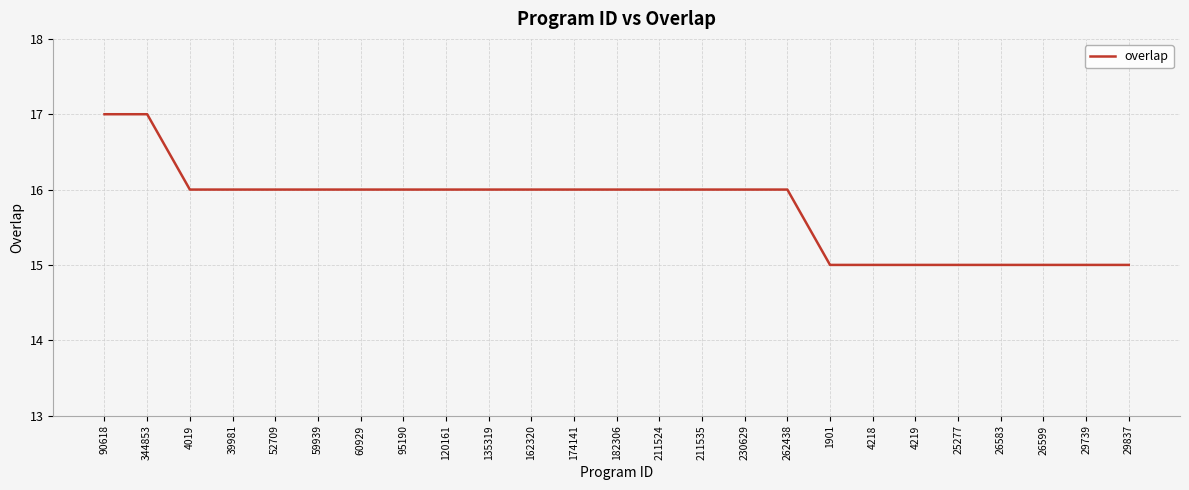

Is it true that the value at 25277 is 3?

False